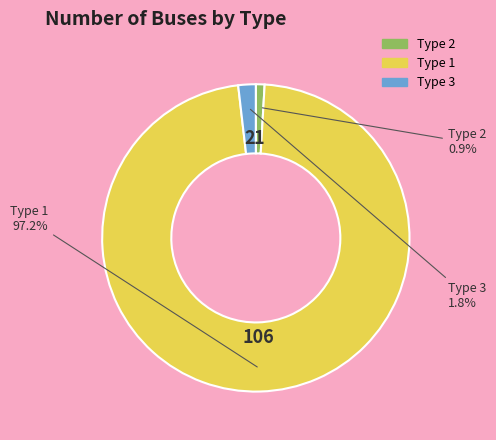

Does any single category account for the majority?

Yes